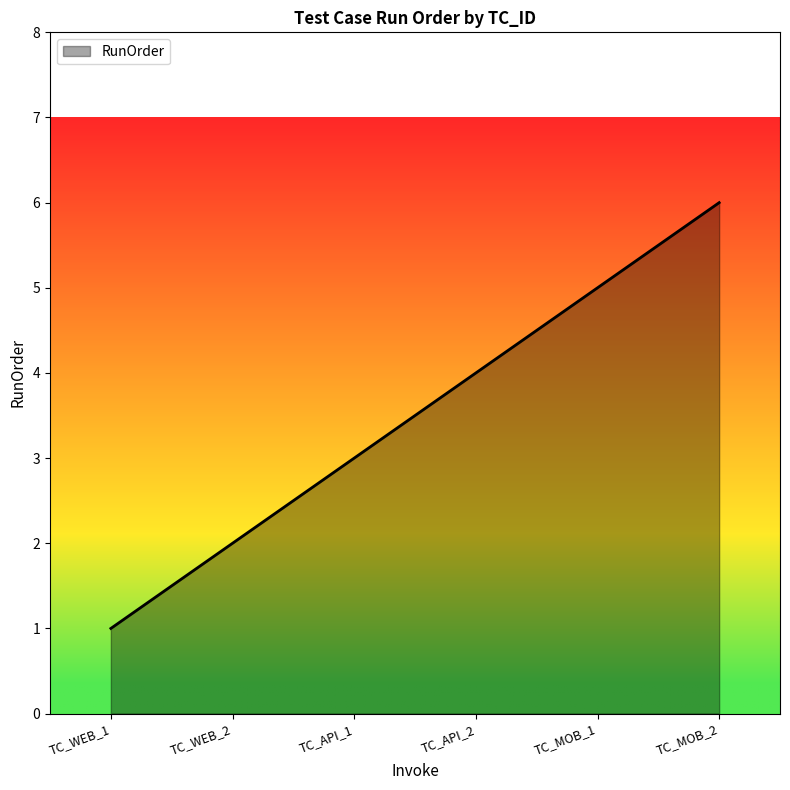

Is it true that the value at TC_API_1 is 3?

True